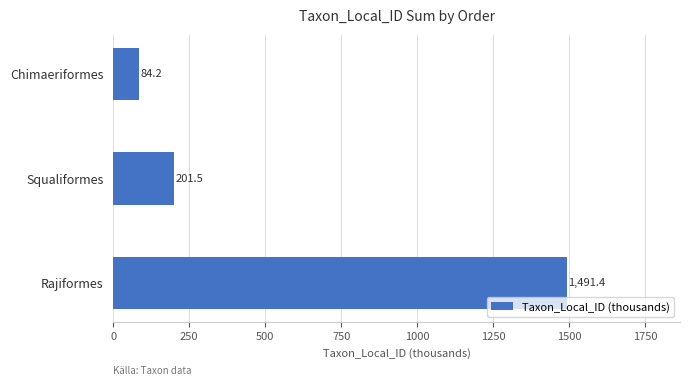

How many values are below 201?

1